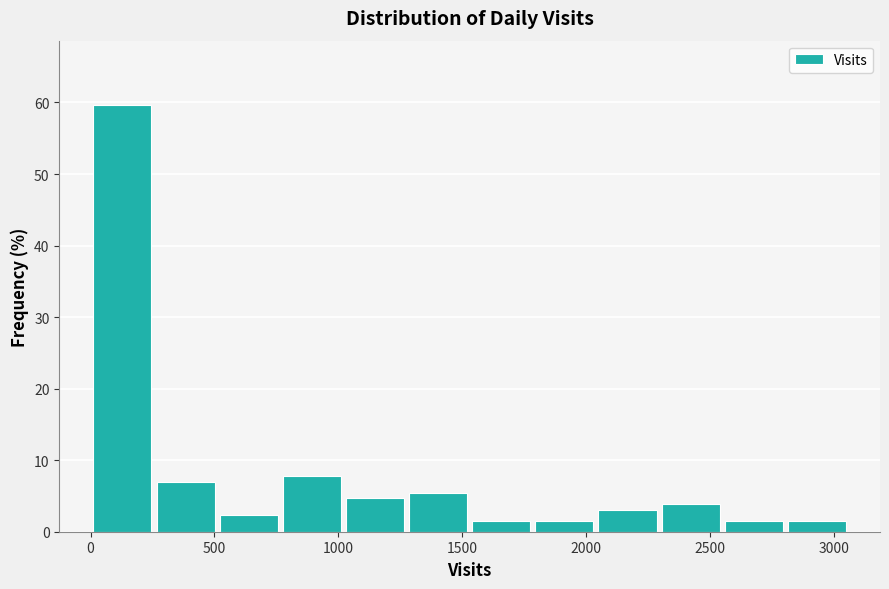

Reading left to right, transcribe this chart: for each bar, give the range it covers on the x-axis and its height. Neither the bar edges nor the heights are printed on the chart, so give them approximately, as read against the axes.

0 to 250: 60
250 to 500: 7
500 to 750: 2
750 to 1000: 8
1000 to 1300: 5
1300 to 1550: 5
1550 to 1800: 2
1800 to 2050: 2
2050 to 2300: 3
2300 to 2550: 4
2550 to 2800: 2
2800 to 3050: 2